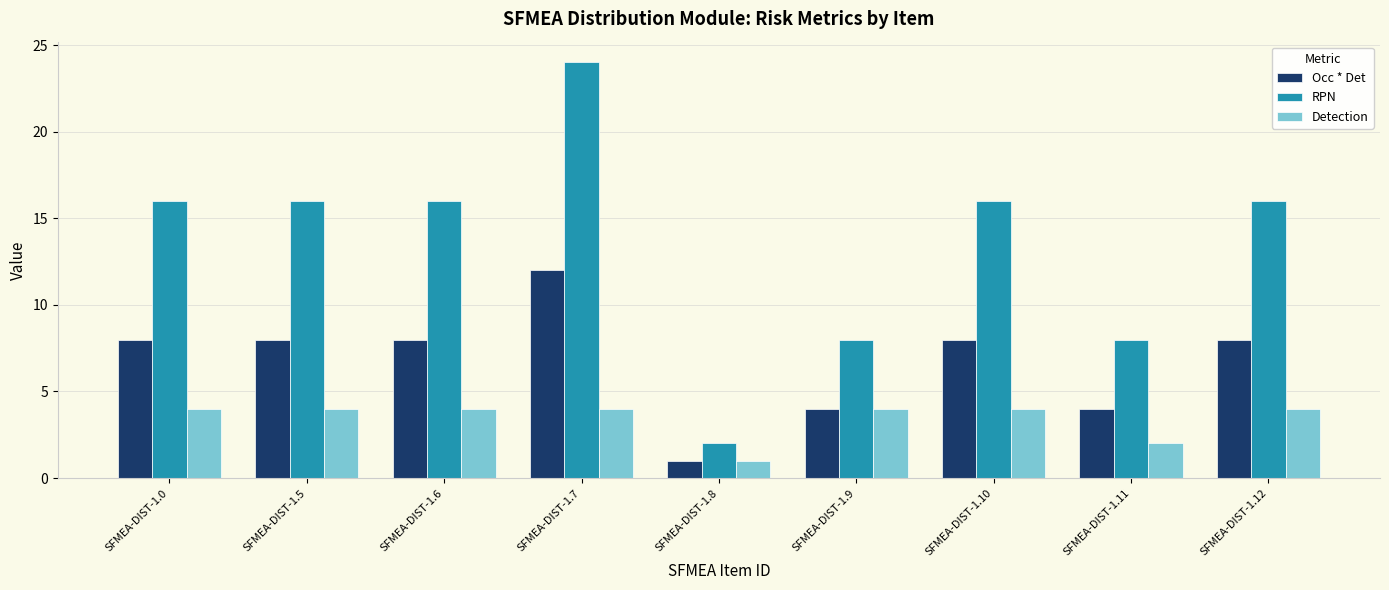

The Detection series shows 2 at SFMEA-DIST-1.11. True or false?

True